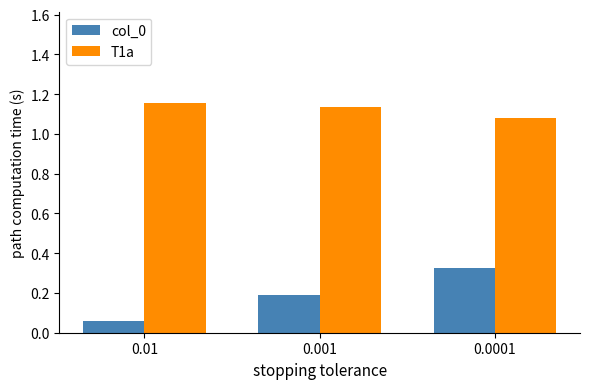

What is the sum of all T1a values?

3.4